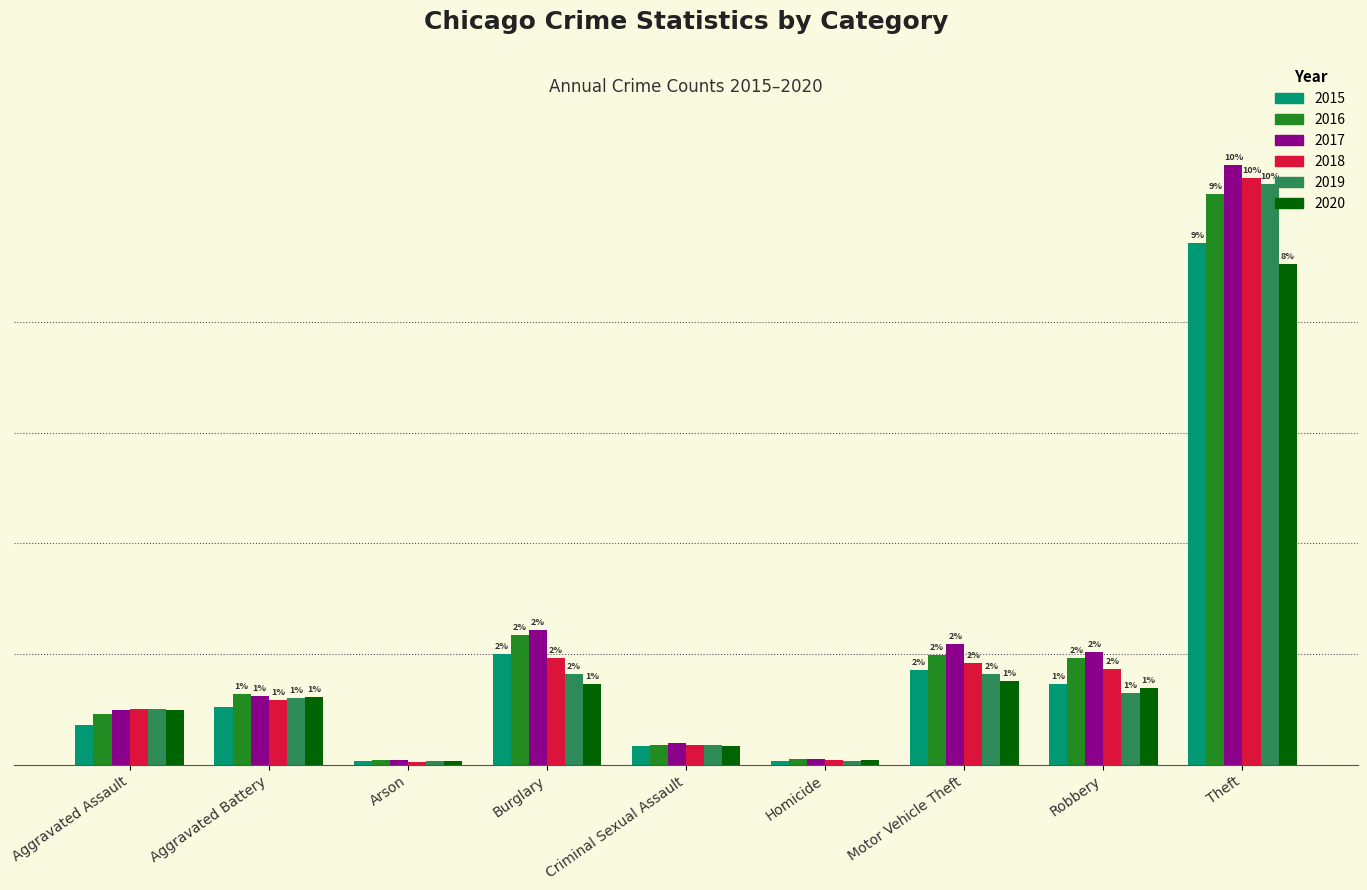

What are all the series names shown in the legend?

2015, 2016, 2017, 2018, 2019, 2020